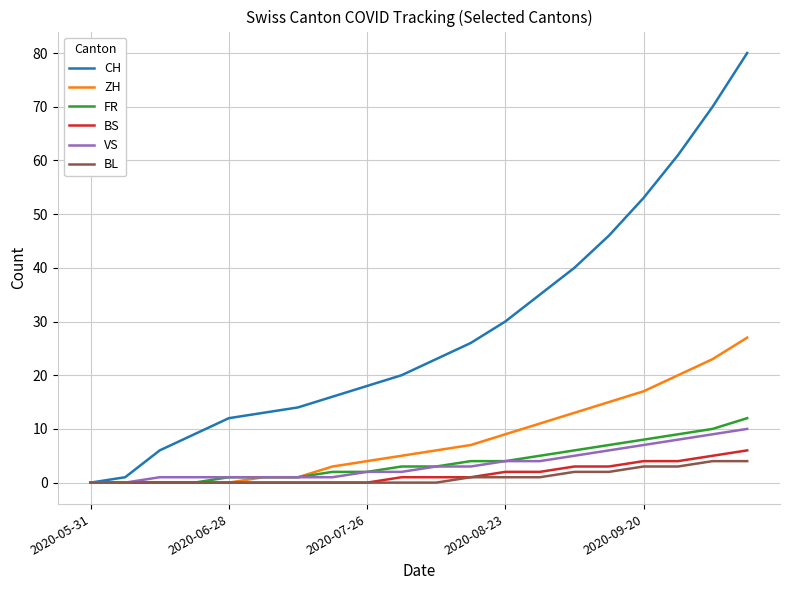

What is the maximum value shown in the chart?

80